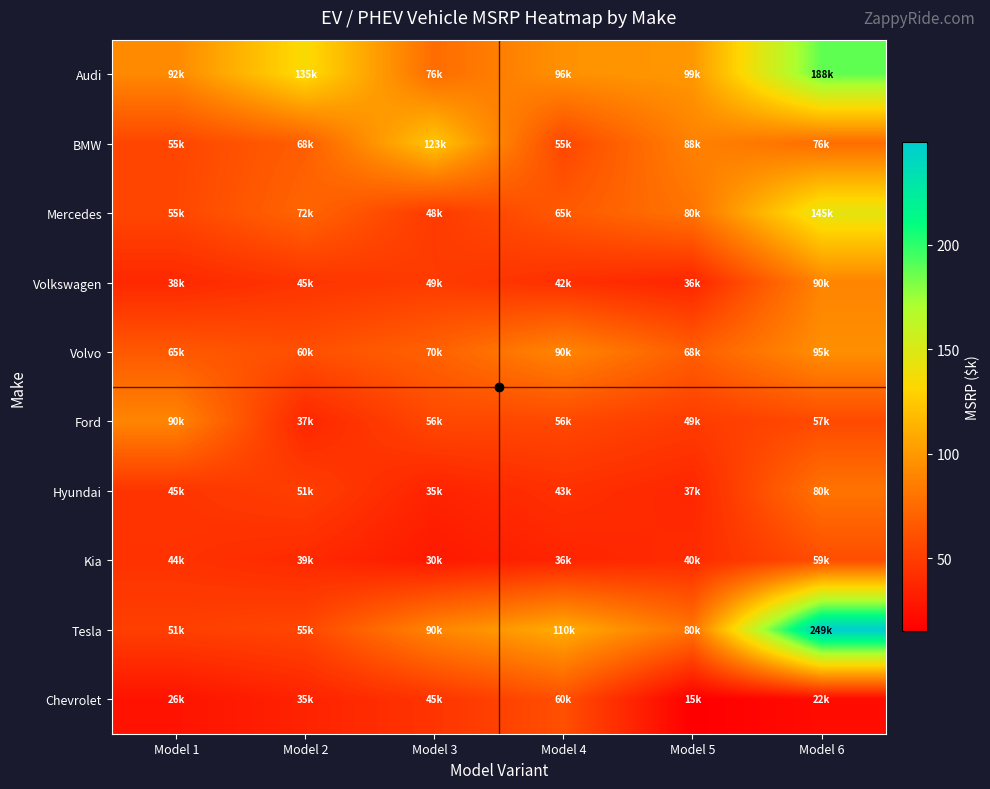

Which category has the lowest value across all series?

Model 5